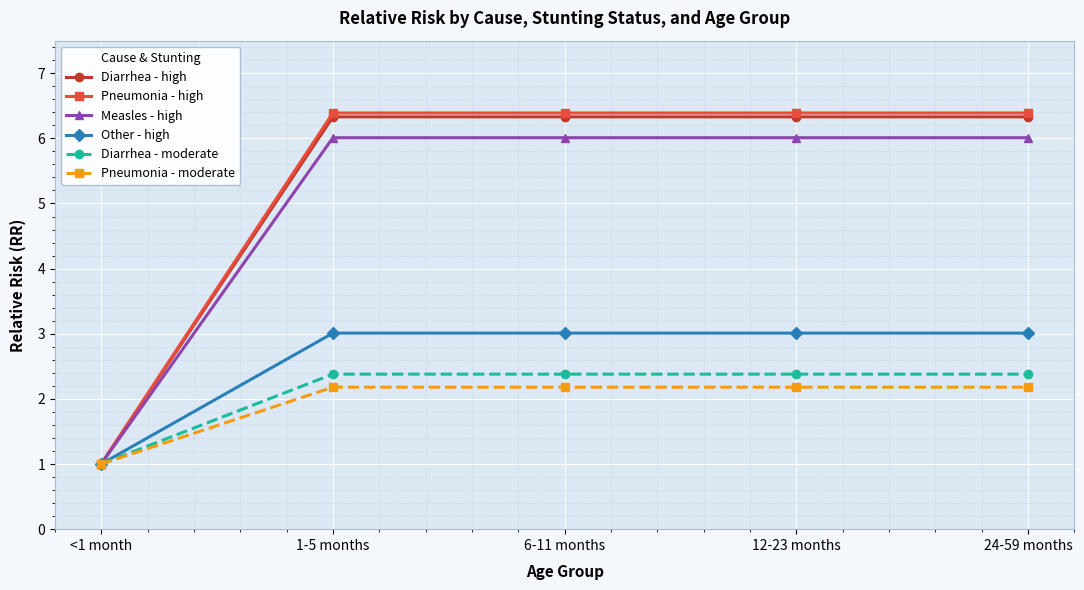

At which category does the chart reach its minimum across all series?

<1 month